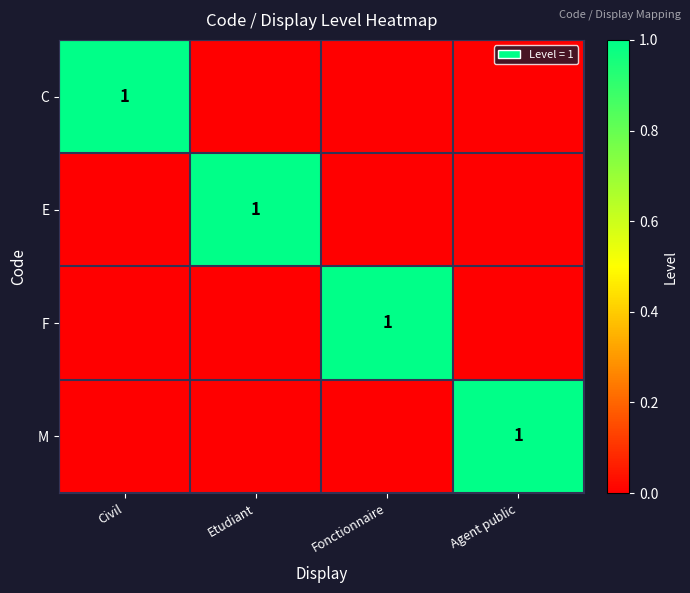

Is it true that E equals 2 at Etudiant?

False